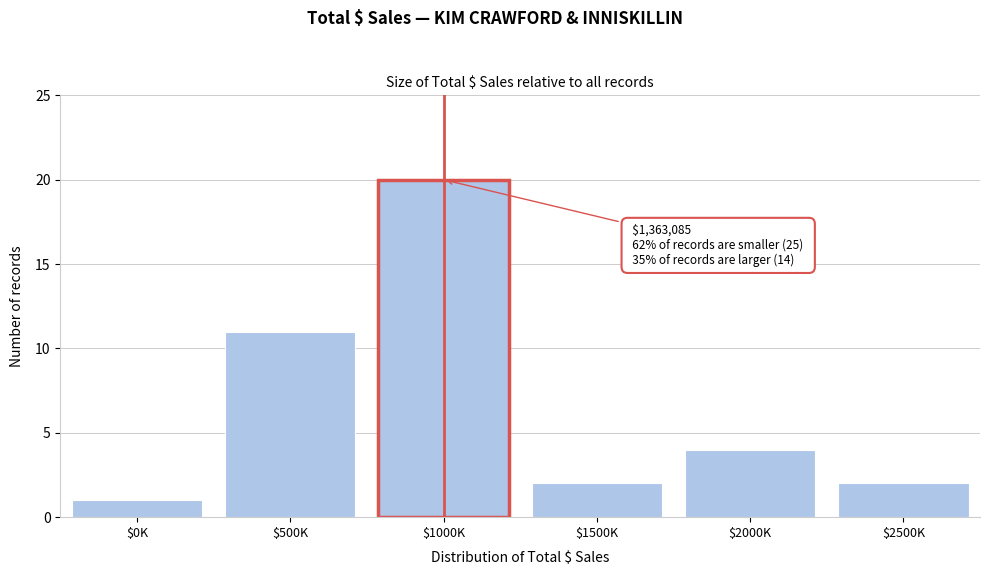

Reading left to right, extract all data points from this chart.

1	11	20	2	4	2